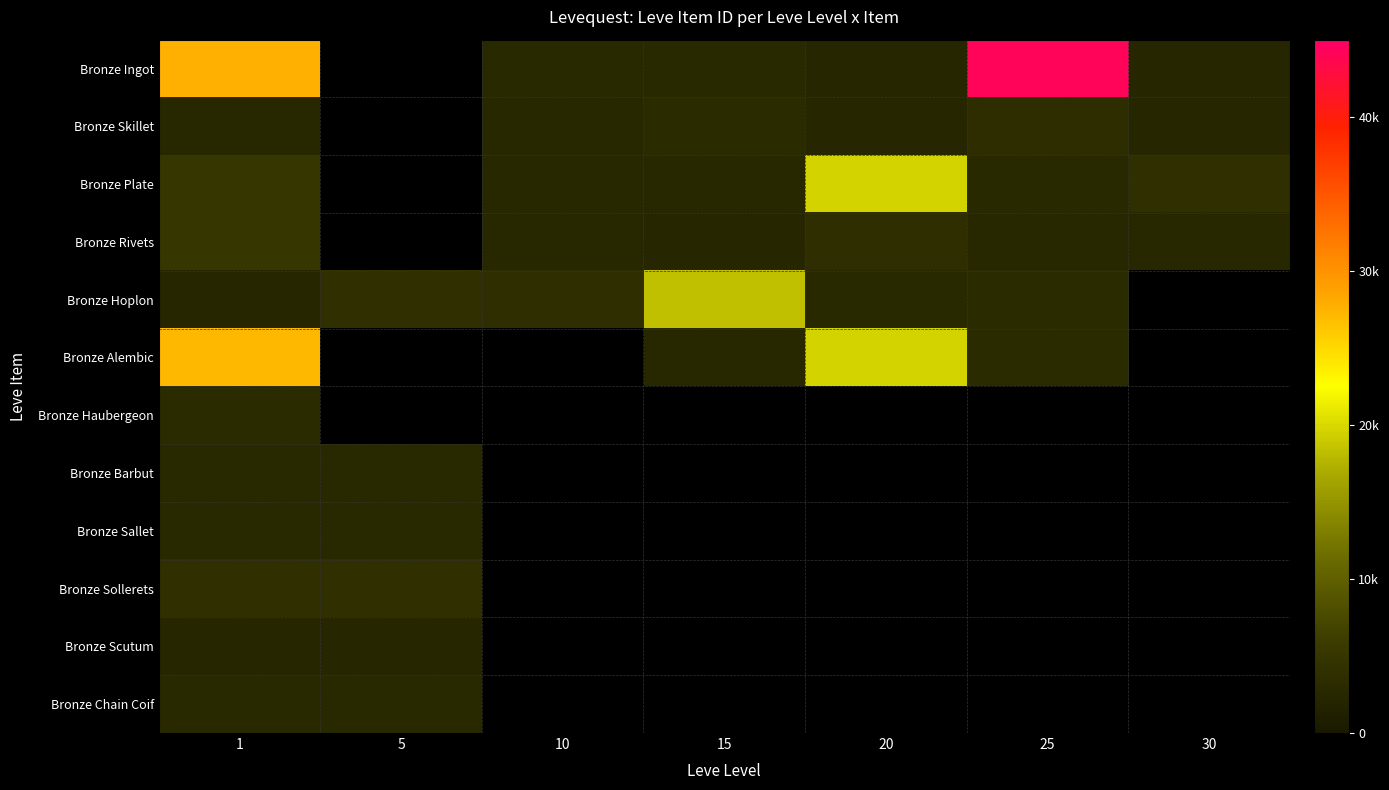

What is the spread (max minus min) of values at 1?

25487.0